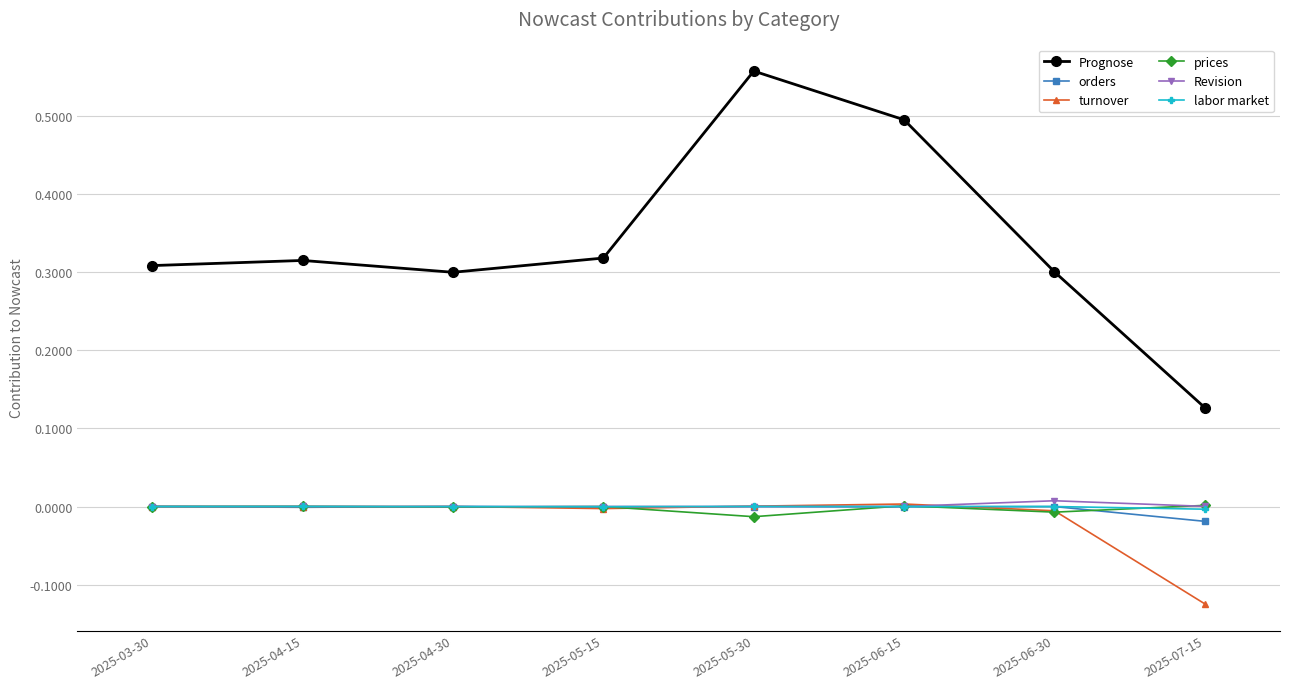

Where is the first local minimum for Prognose?

2025-04-30